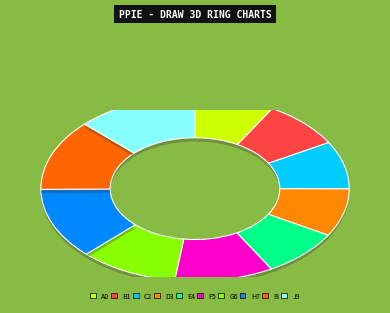

Is it true that Bronze Bastard Sword is 17% of the pie?

False